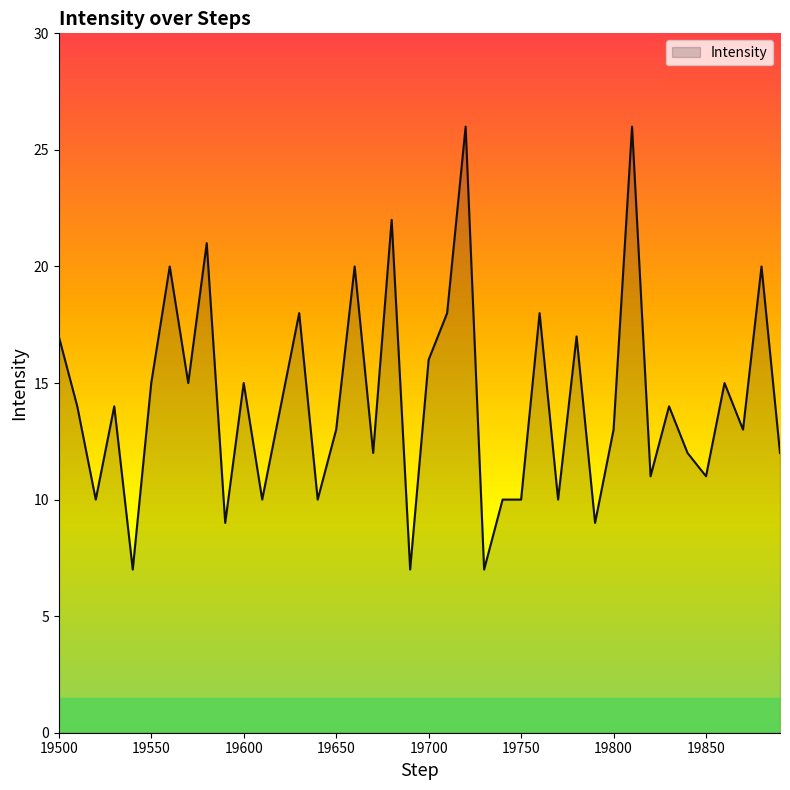

What is the difference between the maximum and minimum values?

19